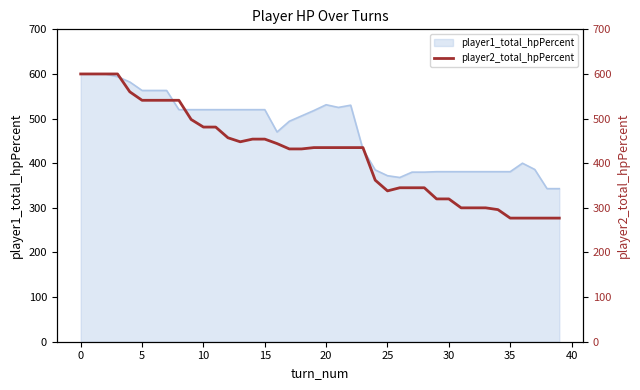

What is the average value?

421